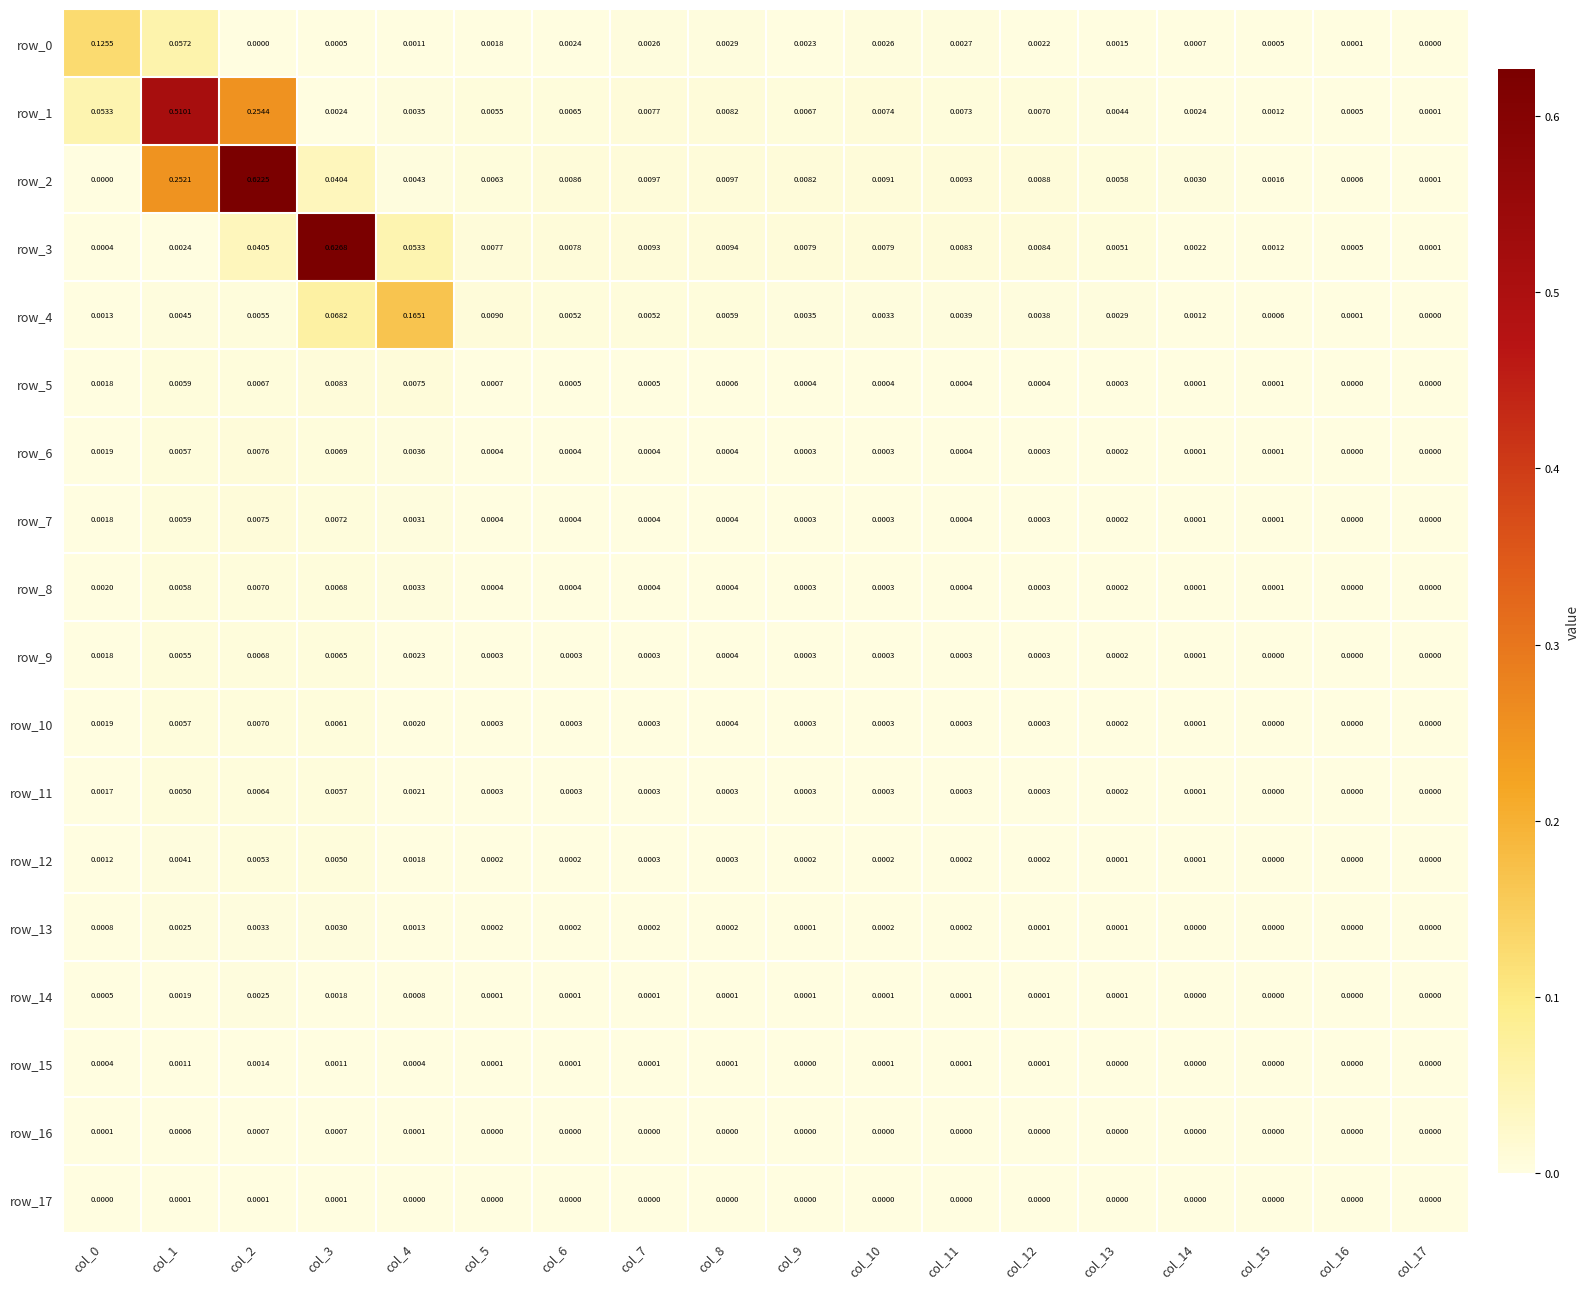

Which series has the widest spread of values?

row_3